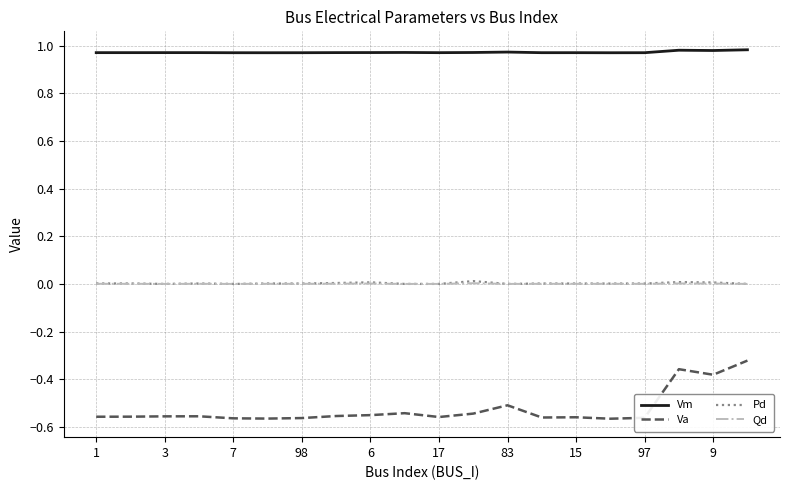

True or false: Vm has more than 1 interior local peaks.

True